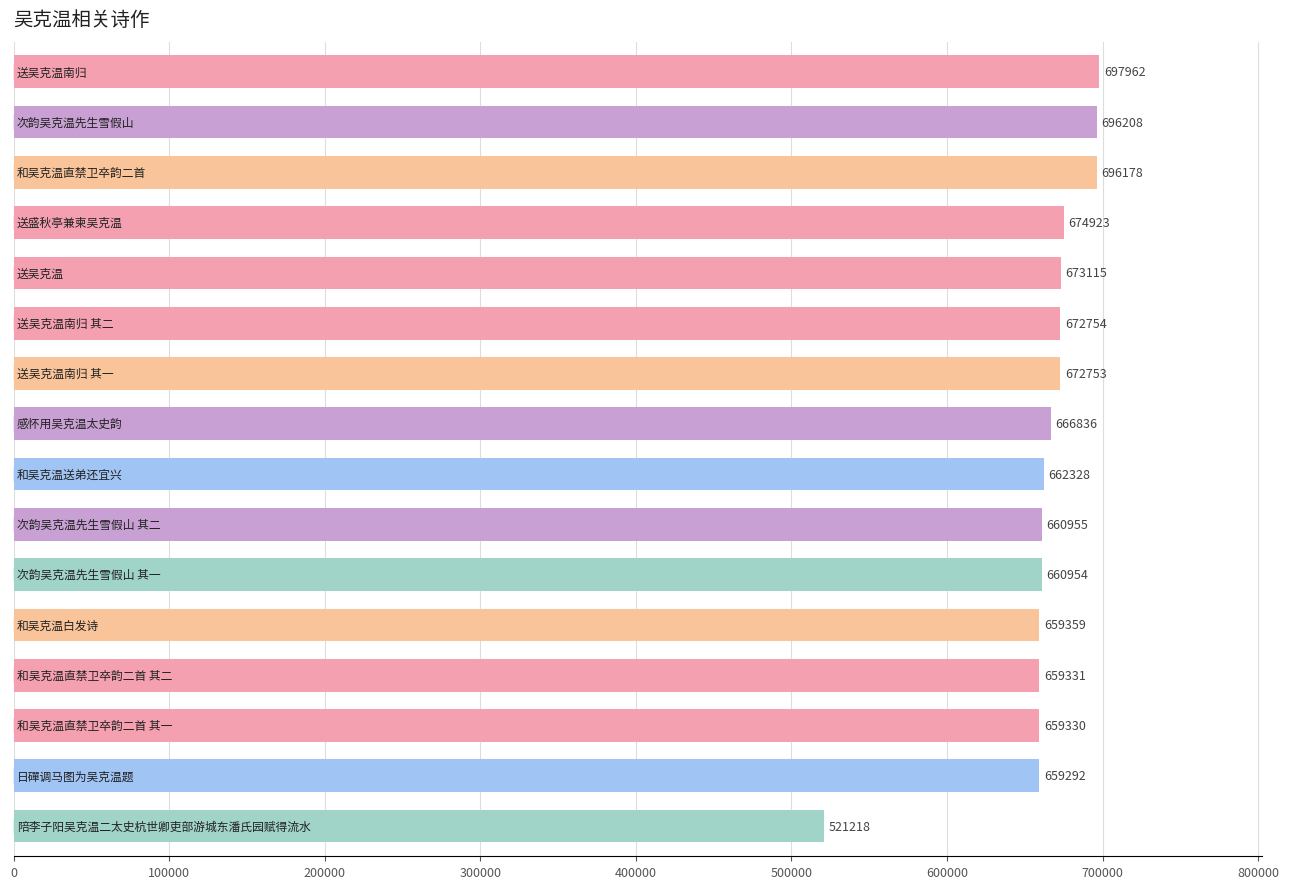

What is the maximum value shown in the chart?

697962